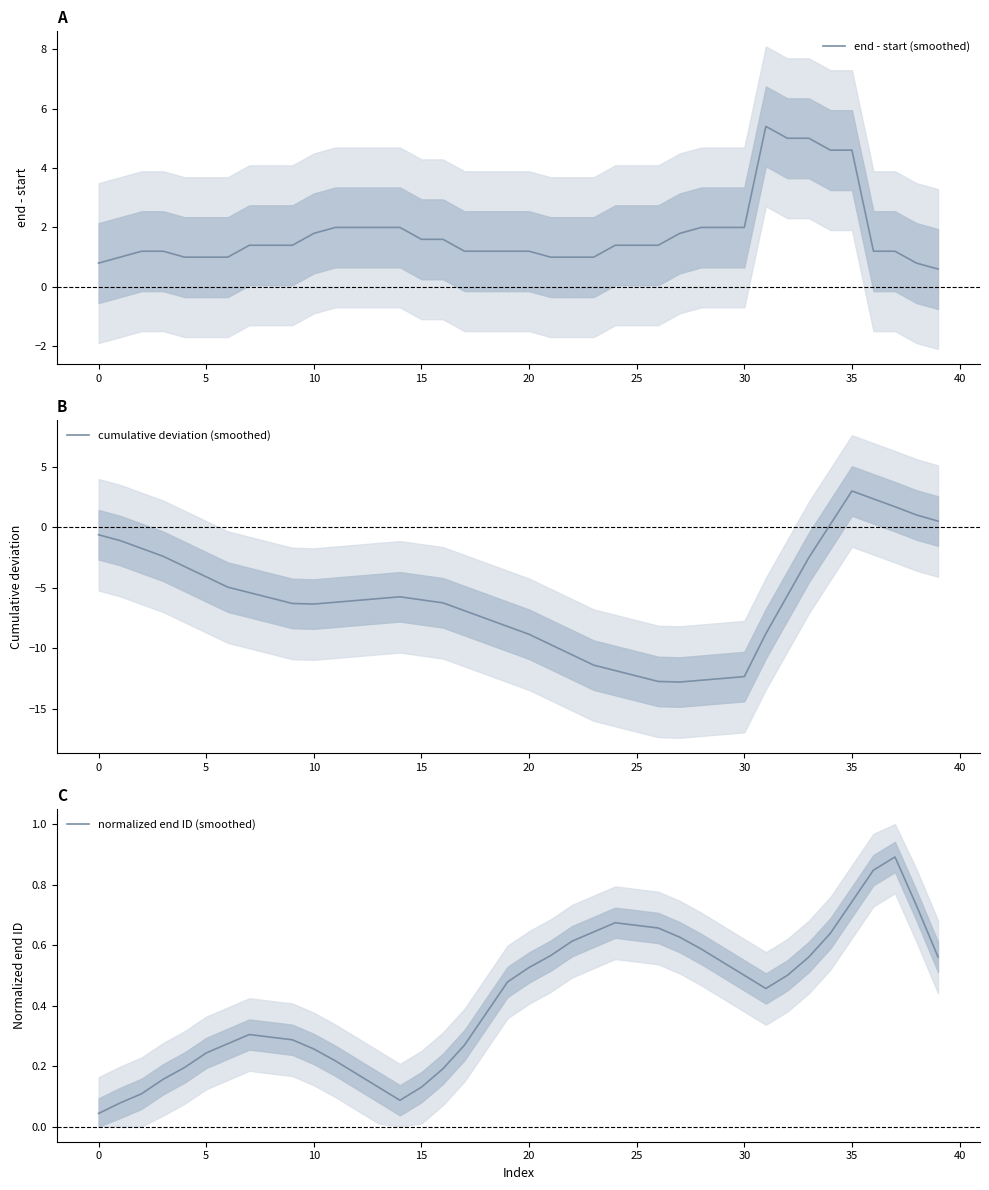

At which label does cumulative deviation (smoothed) reach its minimum?

27